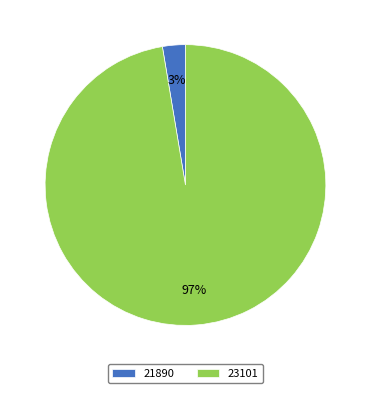

Between 23101 and 21890, which is larger?

23101